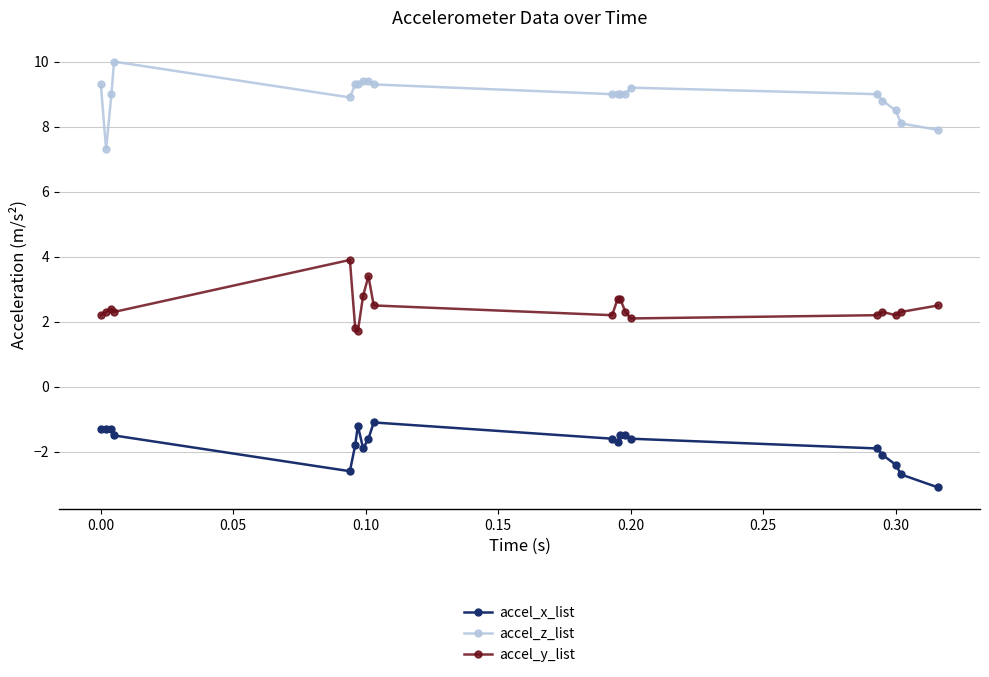

Does the chart have visible grid lines?

Yes